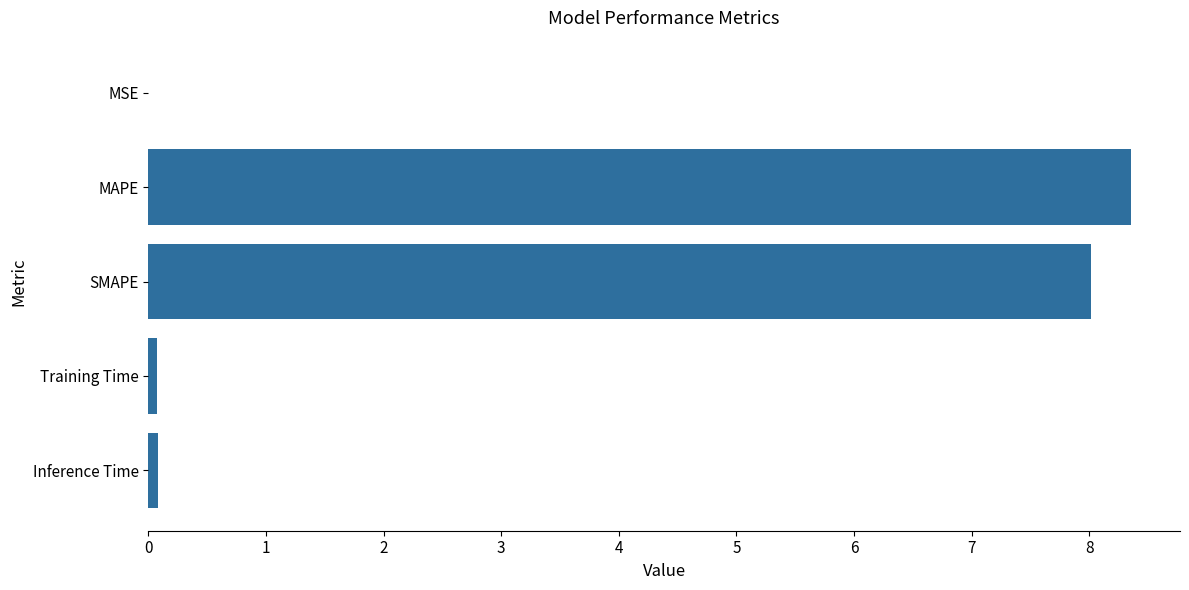

Count the number of categories in the chart.

5